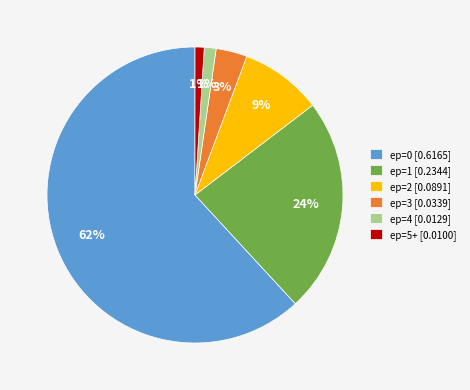

To the nearest percent, what is the combined percentage of ep=0 [0.6165] and ep=3 [0.0339]?

65%